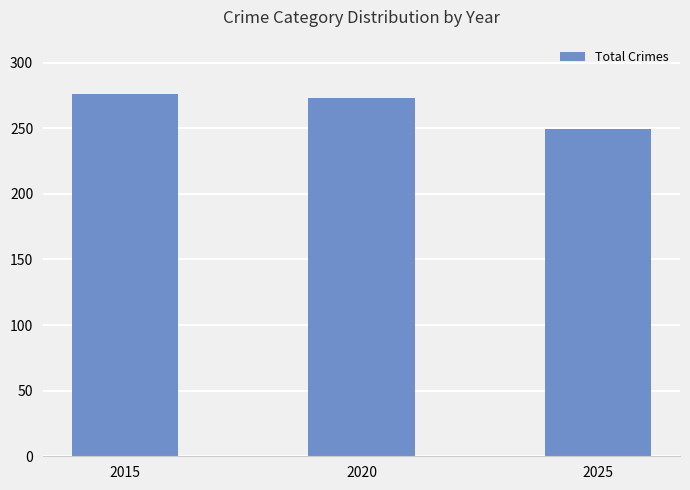

What is the value of the 1st bar from the left?

276